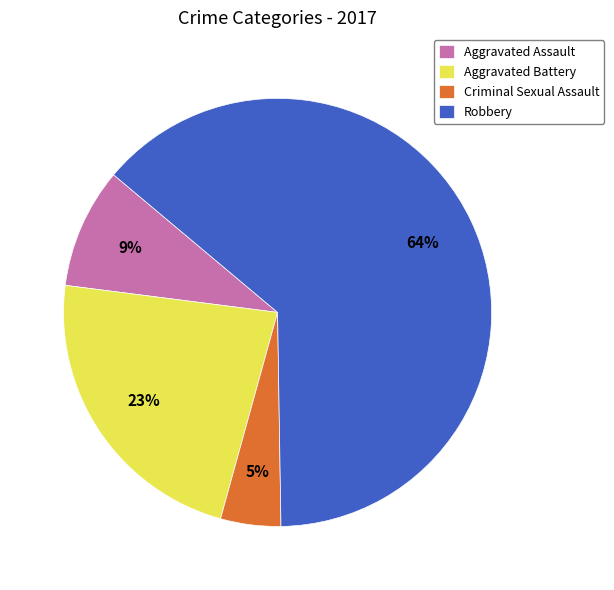

Does Robbery represent more than half of the total?

Yes